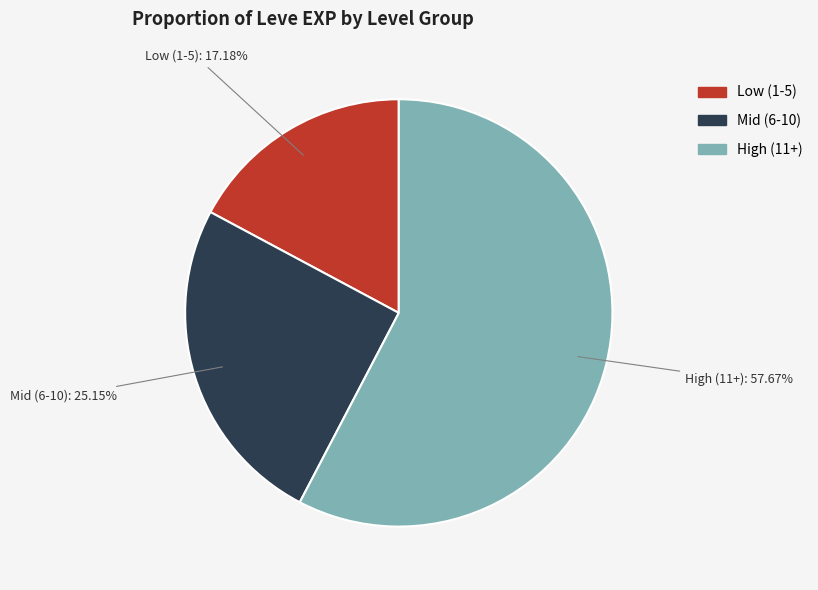

Does any single category account for the majority?

Yes